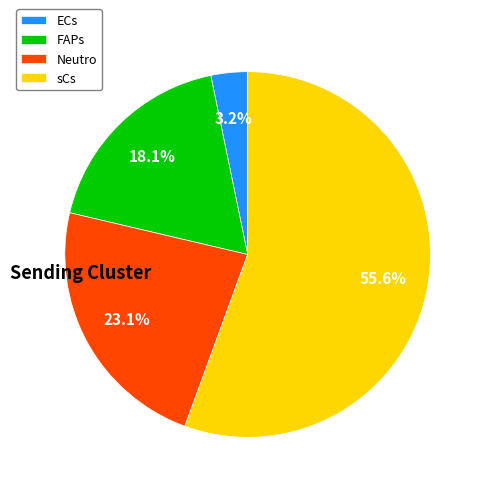

To the nearest percent, what portion does Neutro represent?

23%